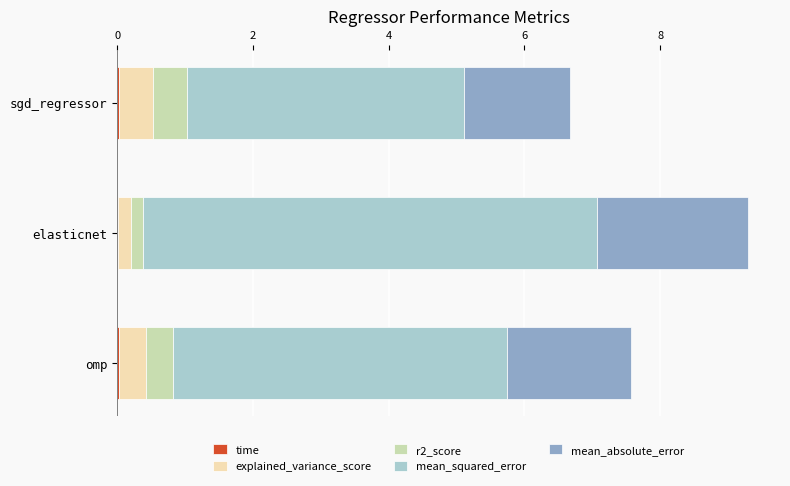

At which category is the sum across all series the highest?

elasticnet